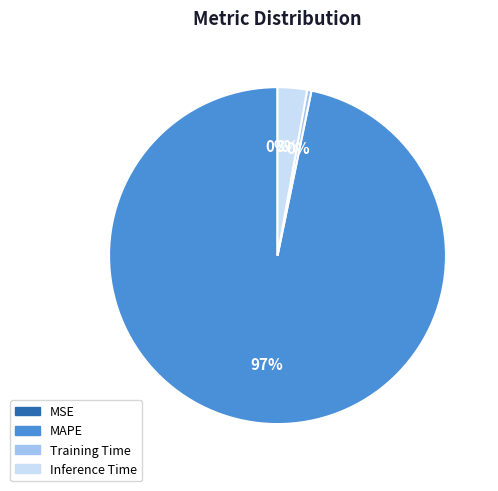

Which has a higher value, Training Time or Inference Time?

Inference Time